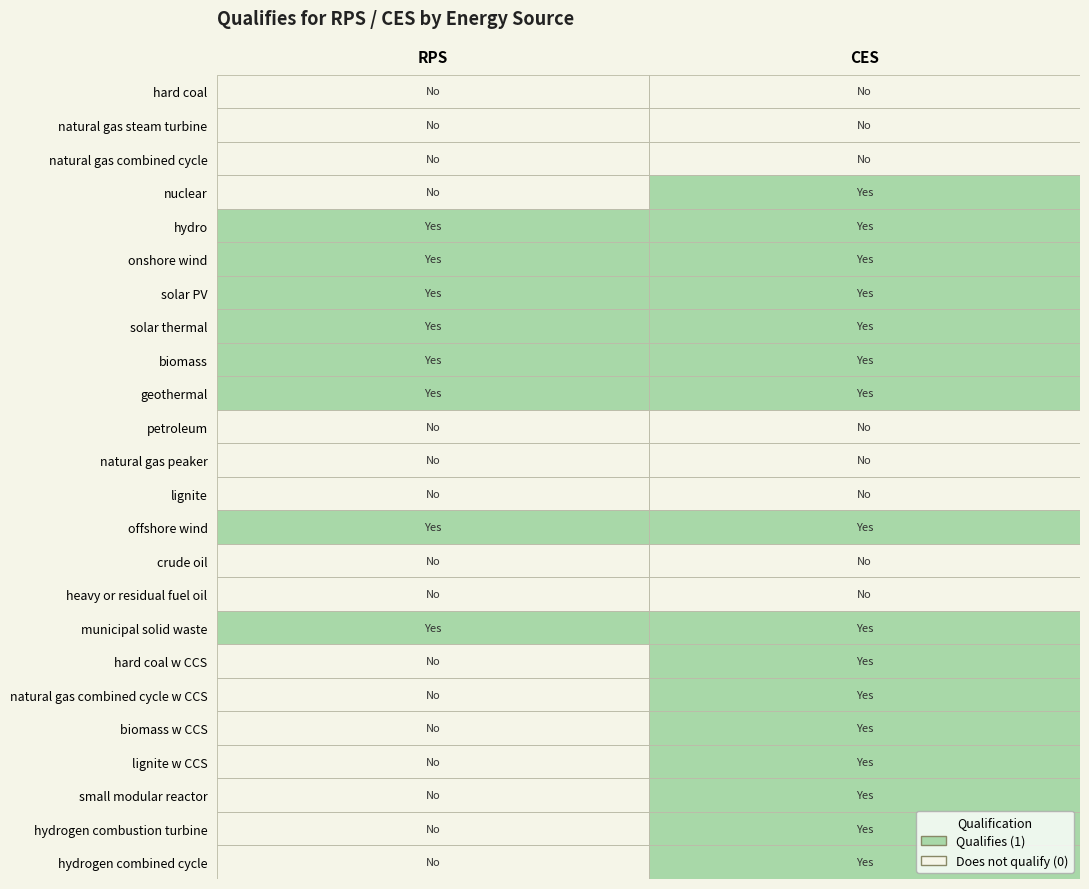

How many series are shown in this chart?

24